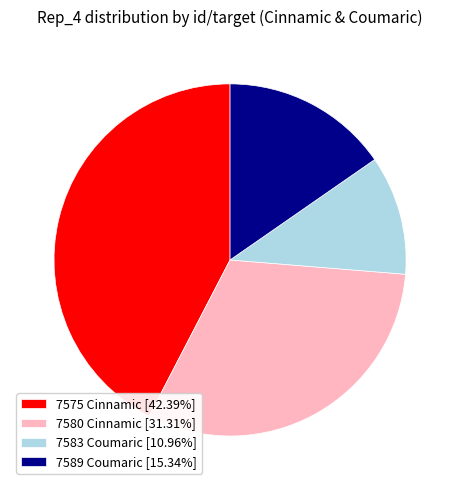

What is the smallest slice in the pie chart?

7583 Coumaric